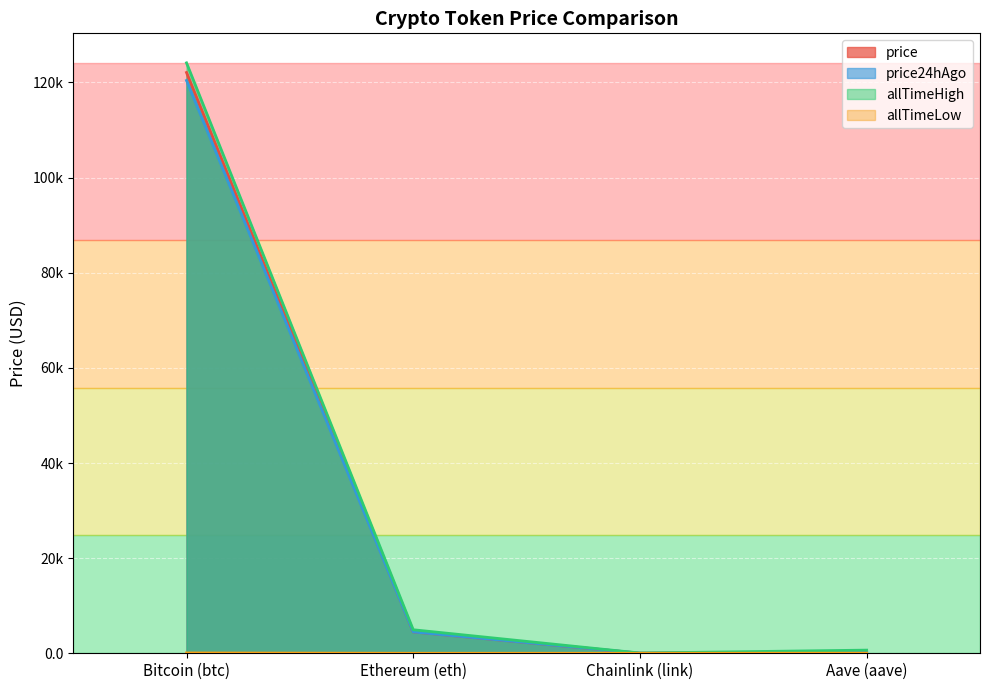

How many lines are shown in the chart?

4